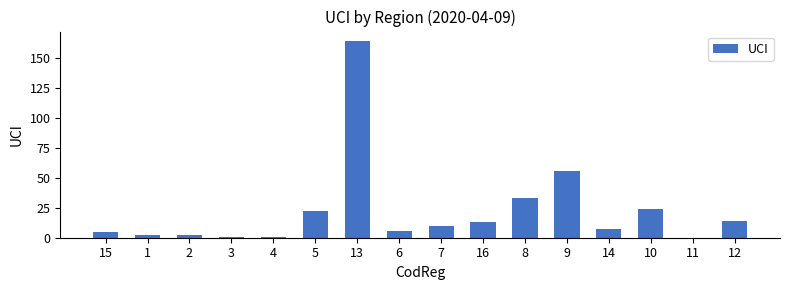

What is the sum of all values?

360